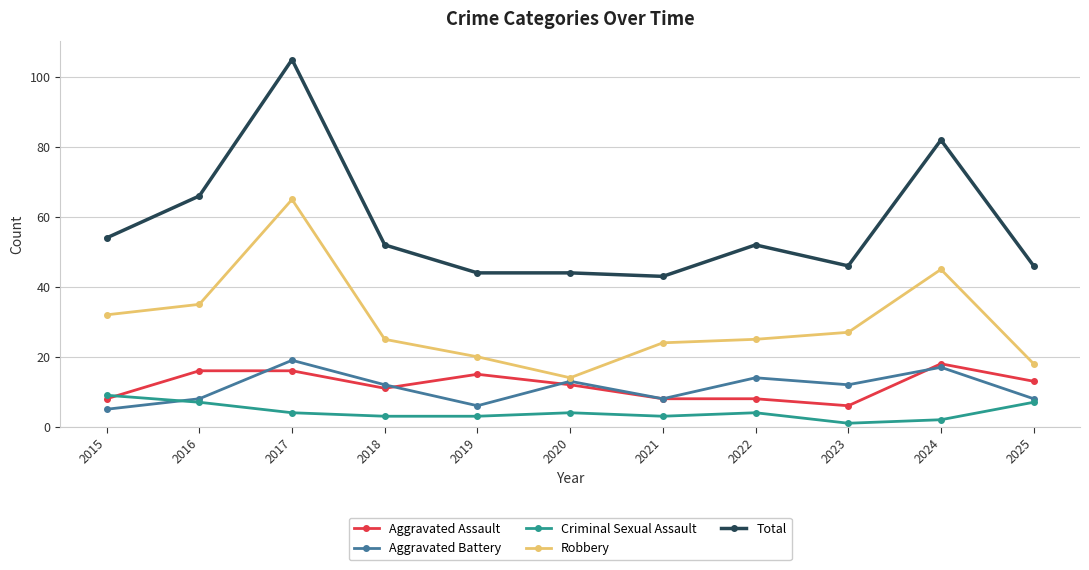

What is the difference between the highest and lowest values at 2021?

40